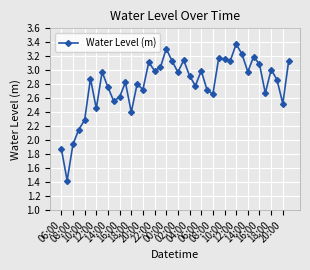

How many values exceed 2?

37